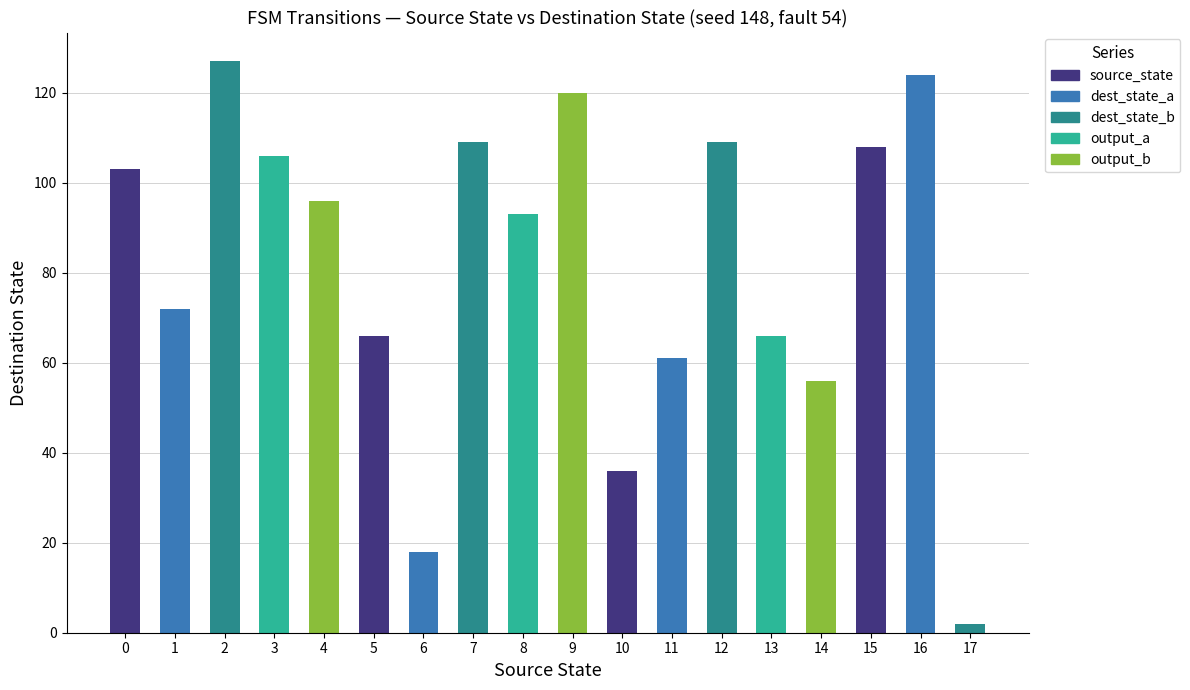

Which series changed the most between 1 and 13?

source_state